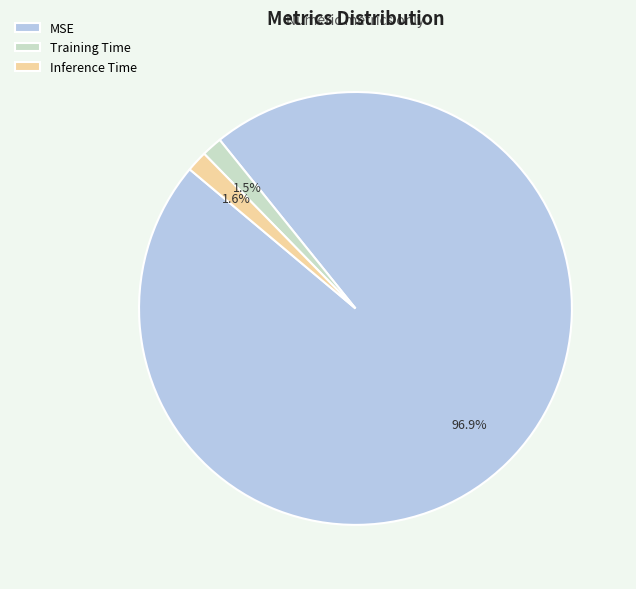

To the nearest percent, what is the average slice percentage?

33%